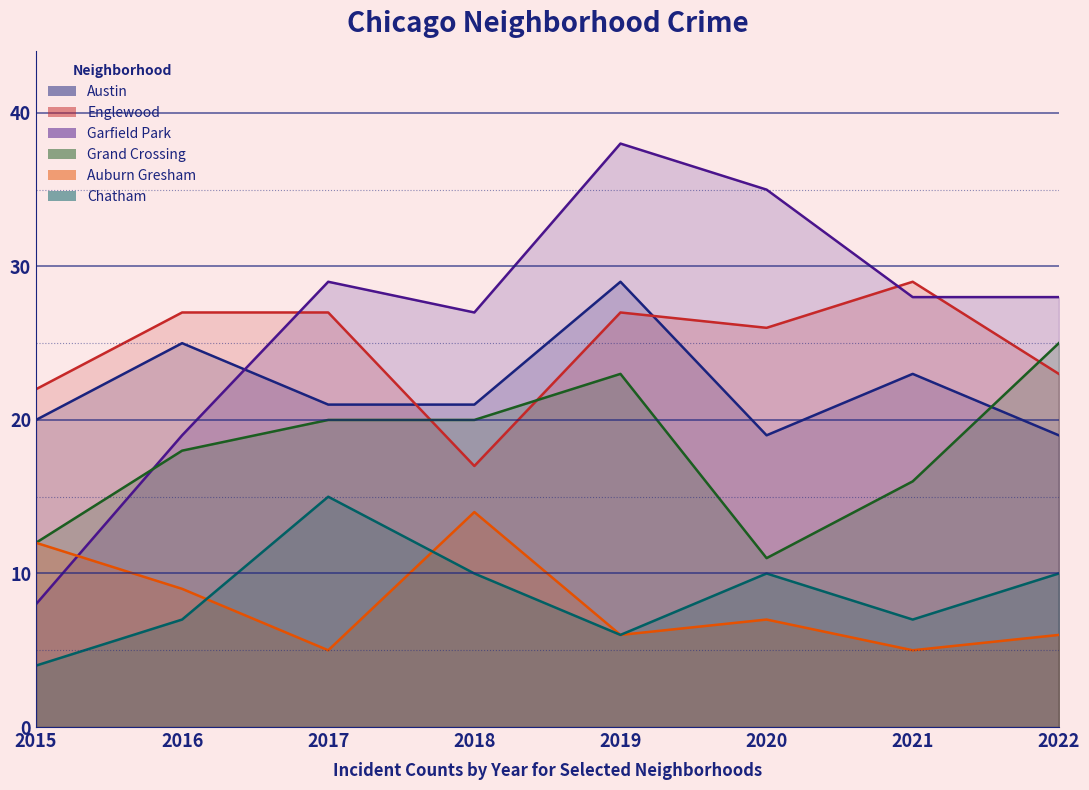

Is the value of Garfield Park at 2021 greater than the value of Auburn Gresham at 2020?

Yes